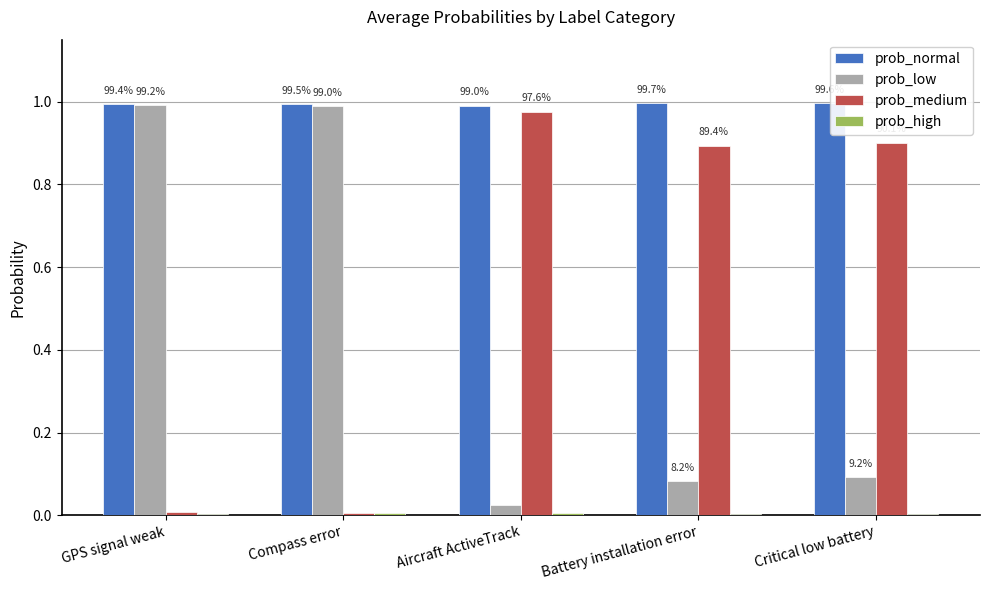

What is the total value across all series at Compass error?

2.0